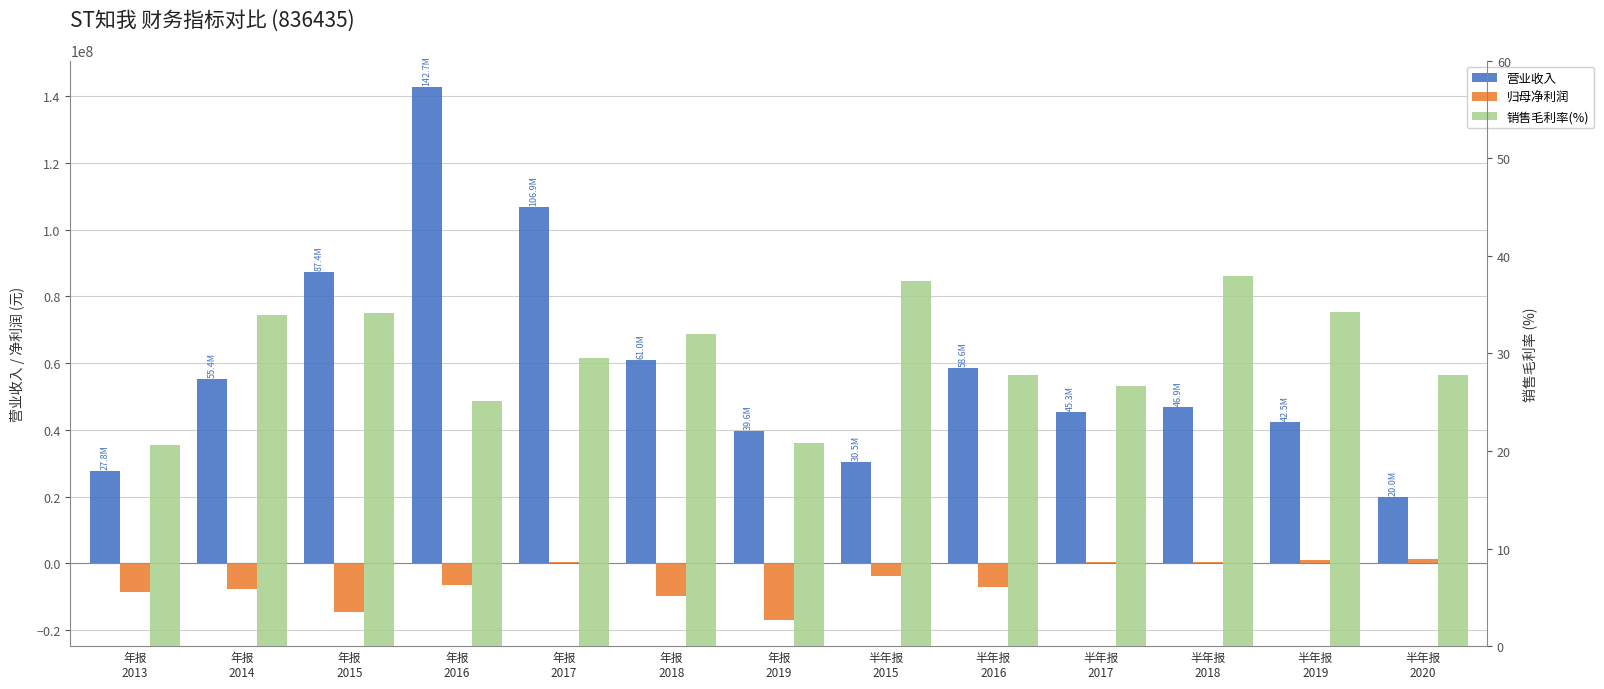

How many data points in 销售毛利率(%) are less than 29?

6